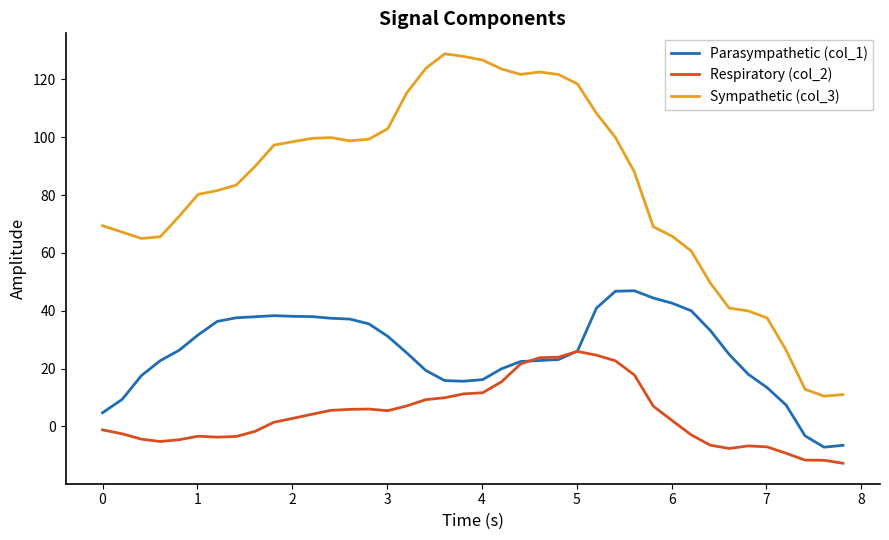

Which series has the largest total across all categories?

Sympathetic (col_3)